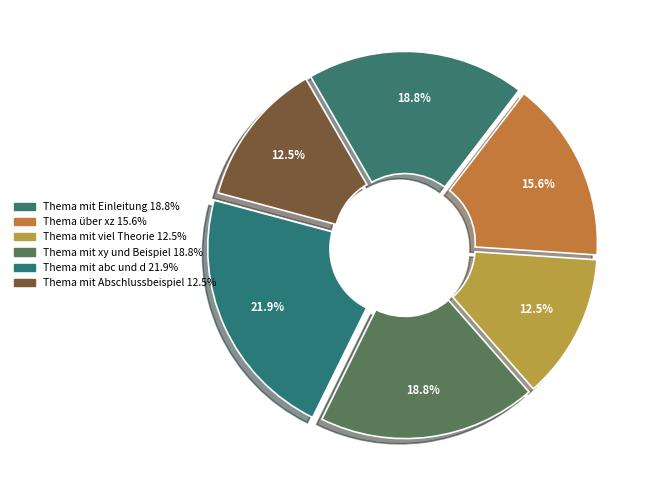

How many slices are in this pie chart?

6